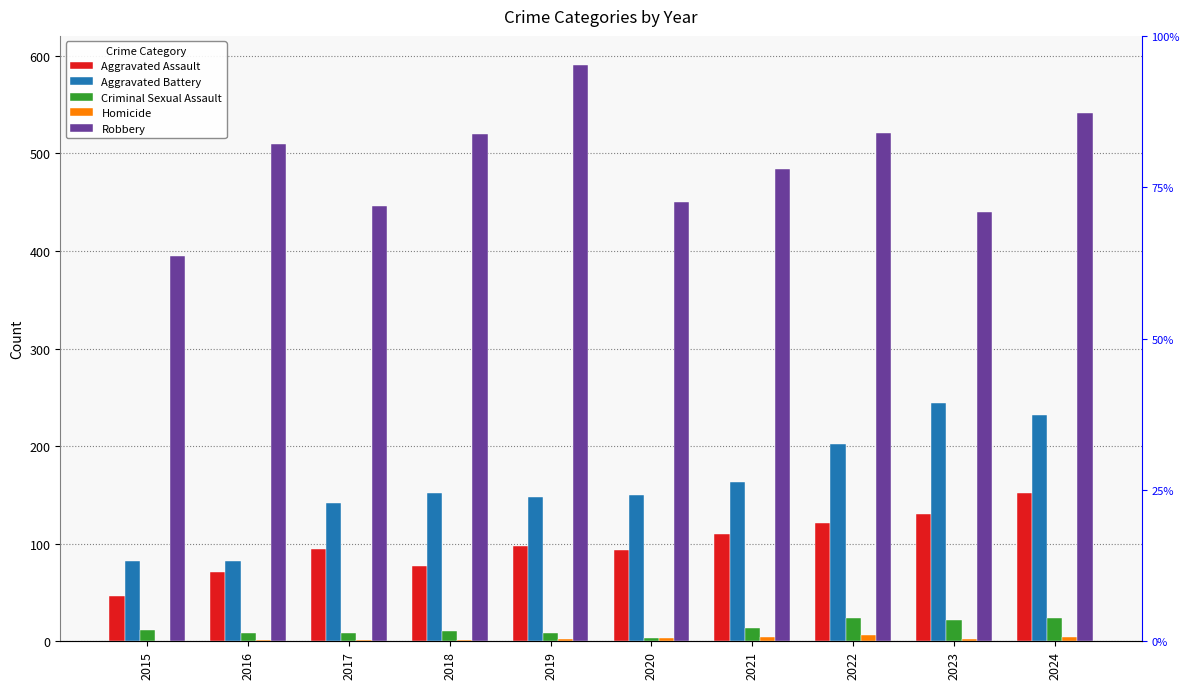

True or false: Criminal Sexual Assault has a value of 11 at 2018.

True